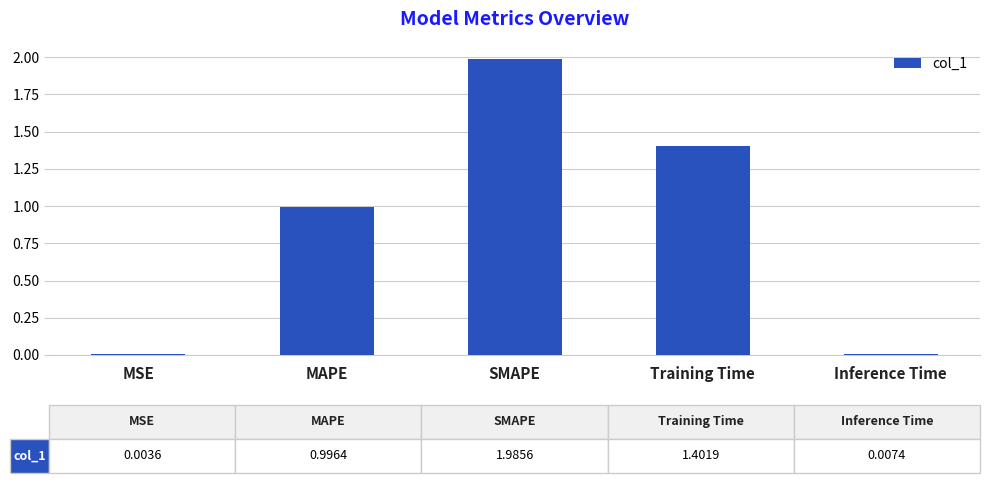

Which category has the highest value across all series?

SMAPE